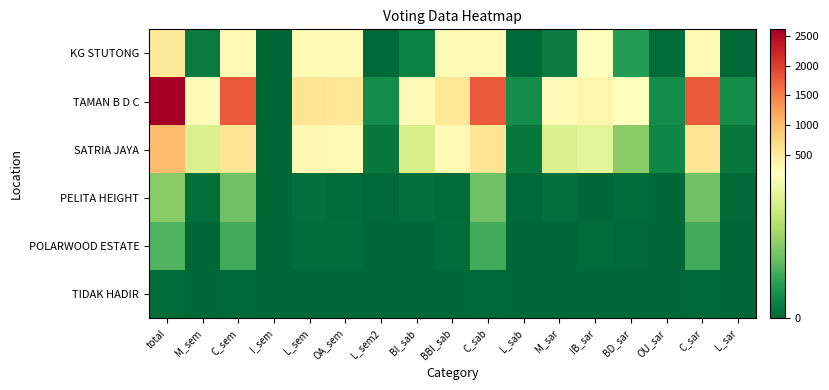

Between L_sem2 and C_sar, which series saw the biggest shift?

TAMAN B D C